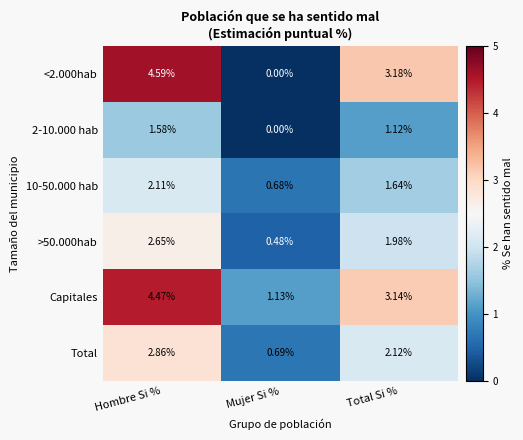

Where does the 10-50.000 hab series first go above 1?

Hombre Si %